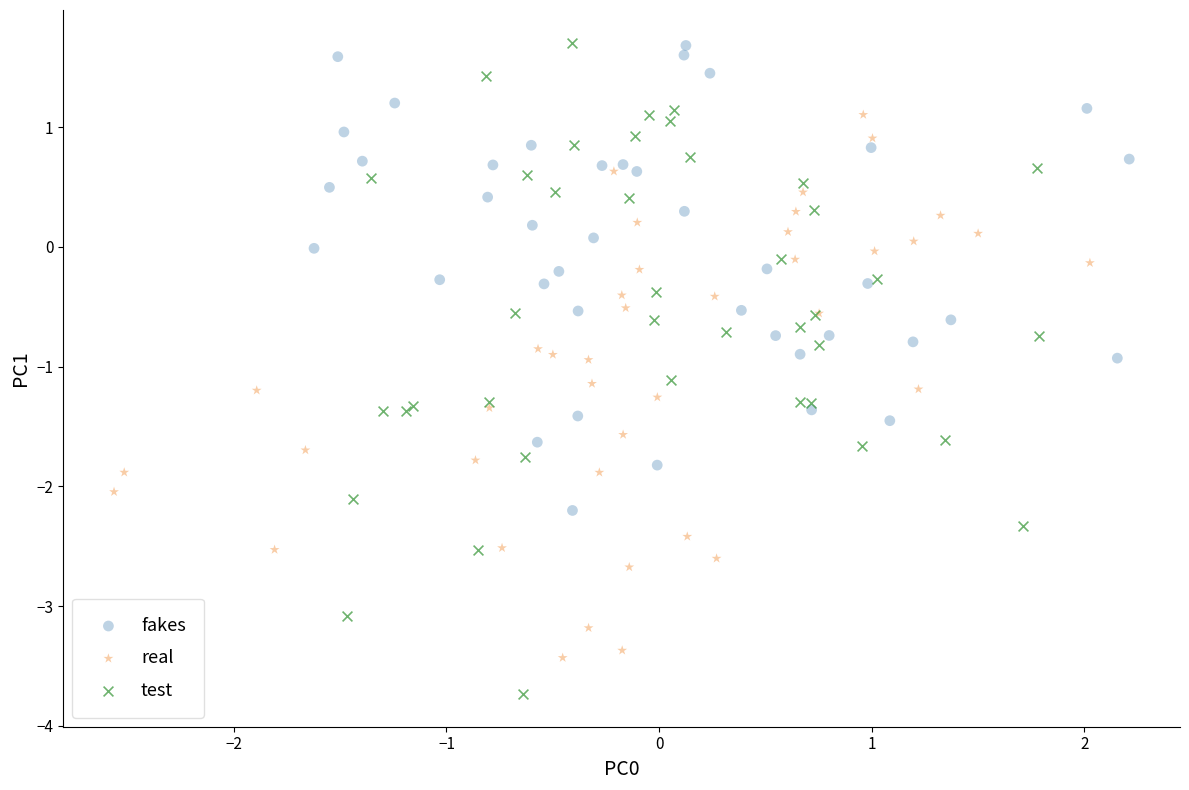

Which series has the largest Y range (max minus min)?

test